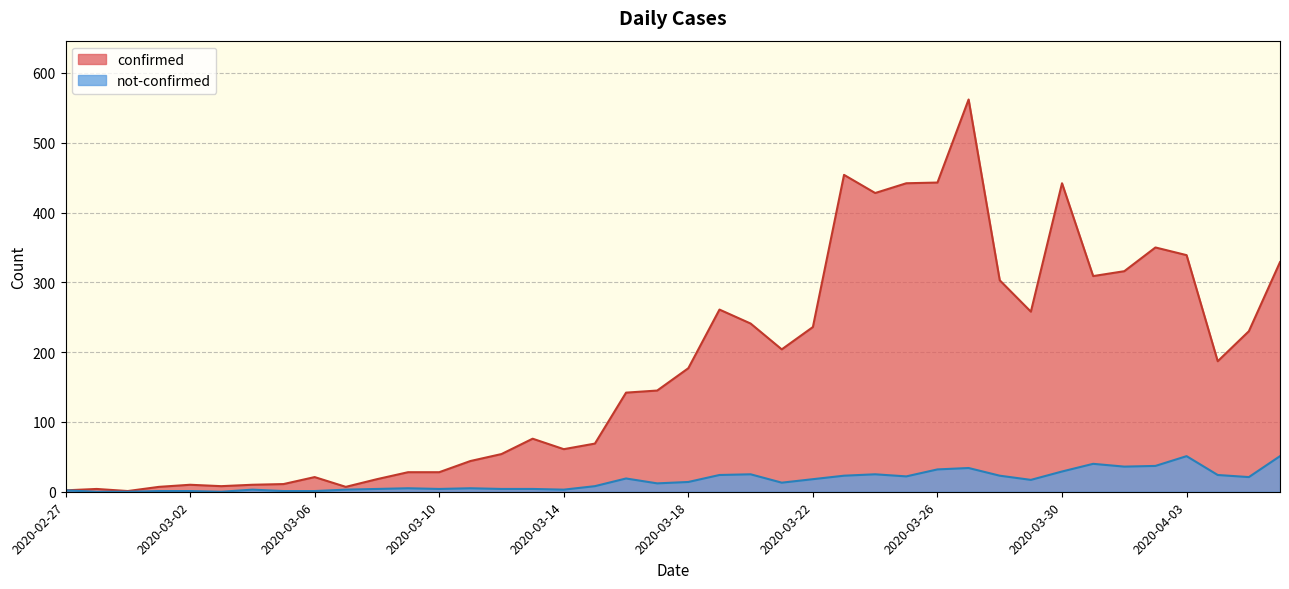

At which label does not-confirmed first exceed 14?

2020-03-16